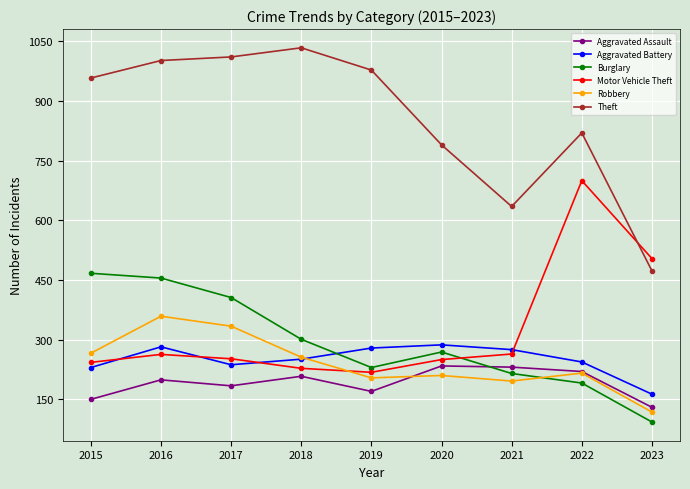

What is the sum of the Burglary values at 2015 and 2017?

873